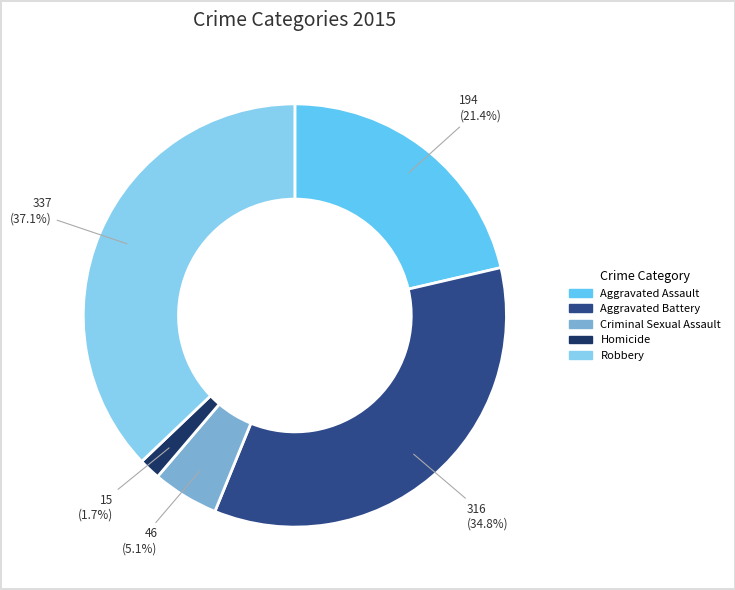

To the nearest percent, what is the average slice percentage?

20%